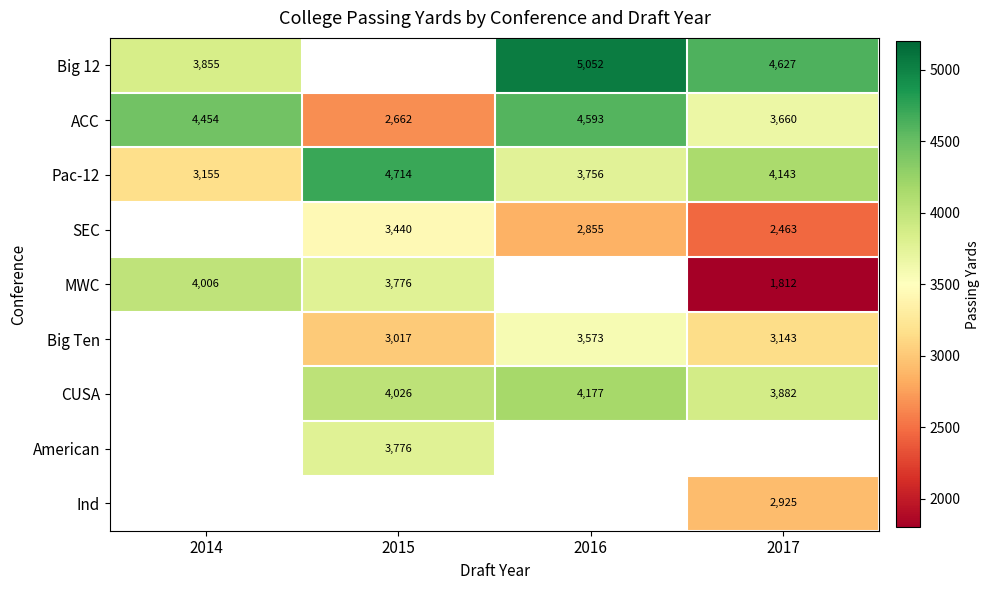

What is the difference between the Pac-12 values at 2017 and 2014?

988